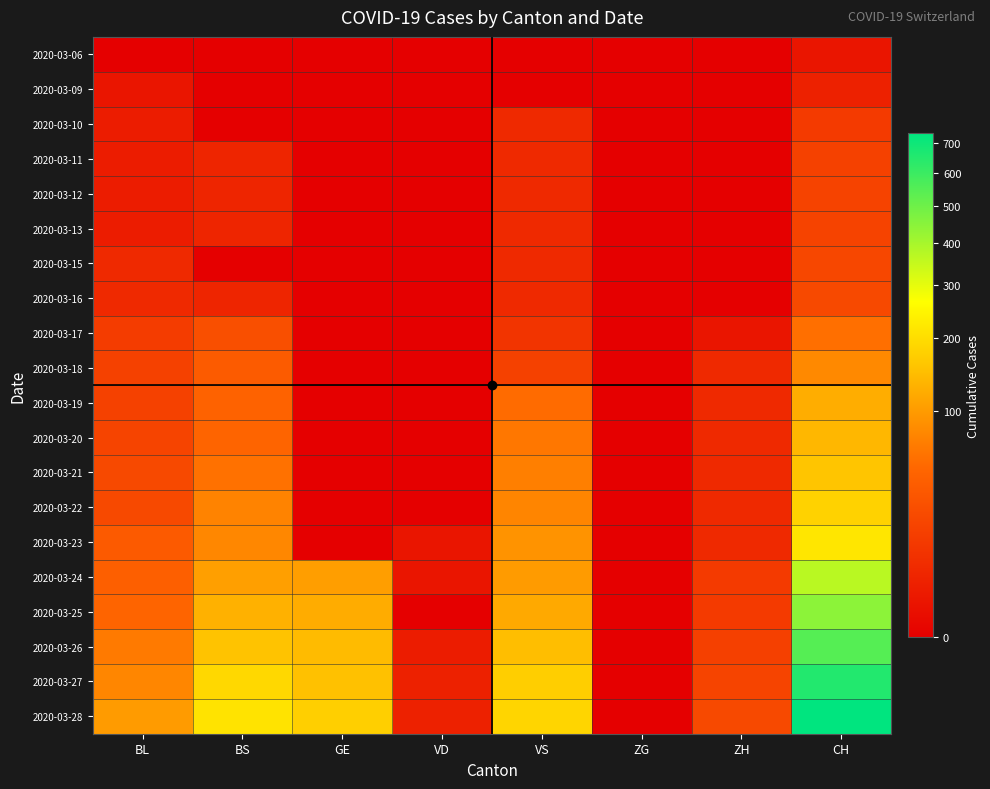

At which category does the chart reach its peak across all series?

CH